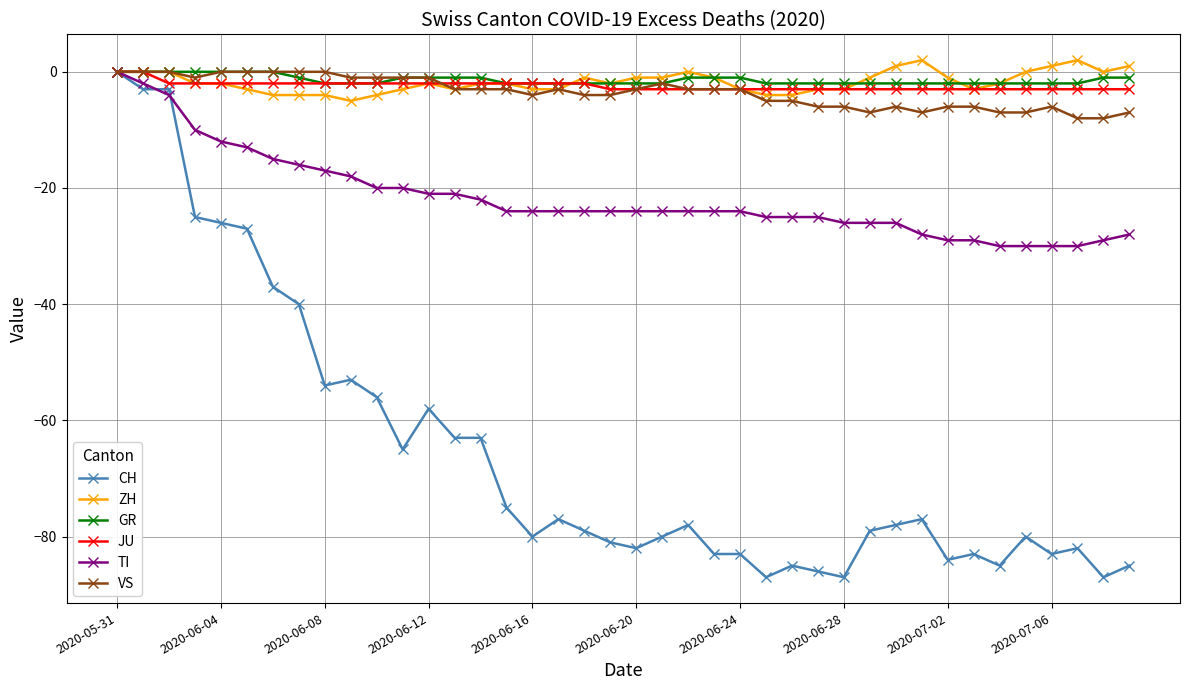

Which series has the largest range (max minus min)?

CH